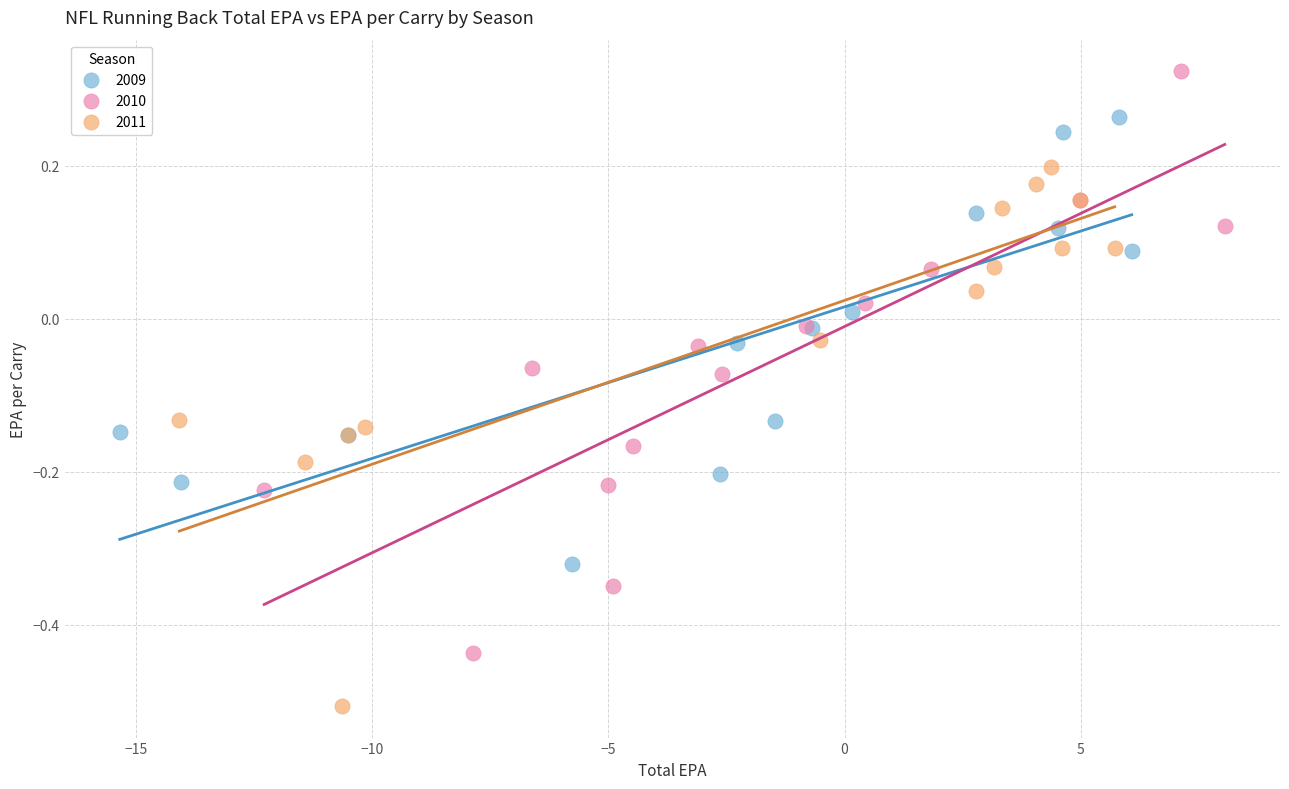

What are all the series names shown in the legend?

2009, 2010, 2011